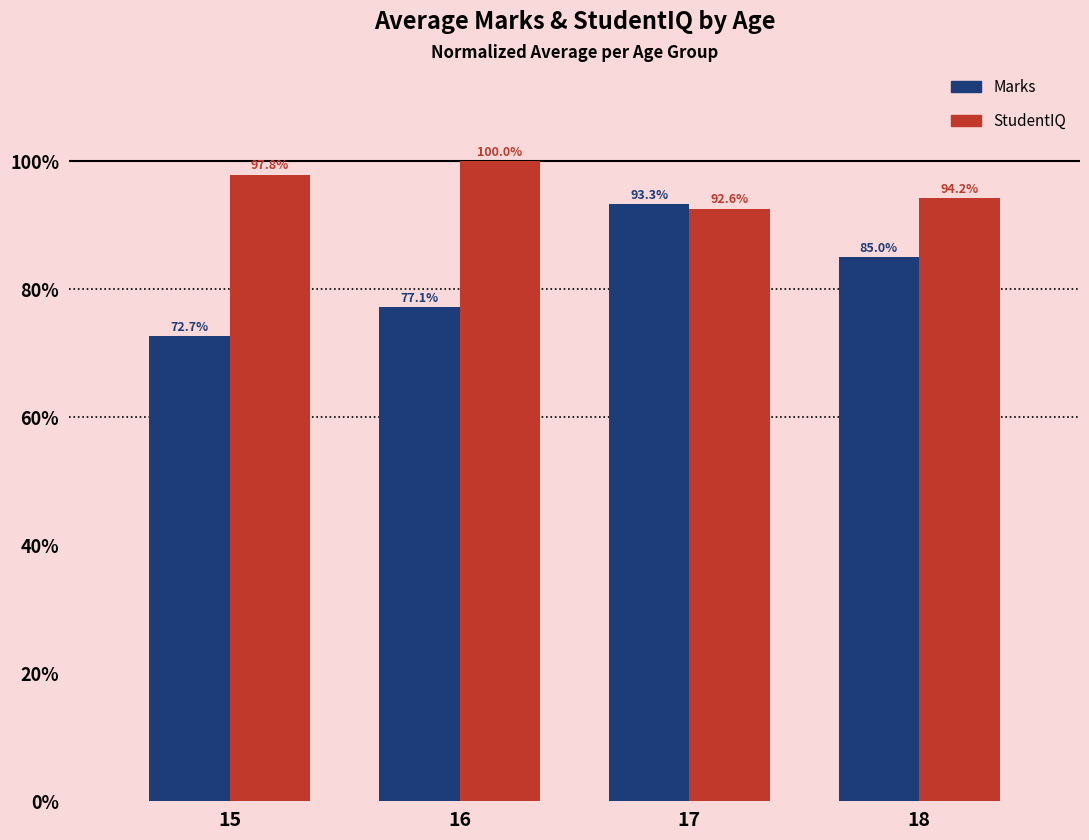

Is it true that StudentIQ equals 126.9 at 17?

False